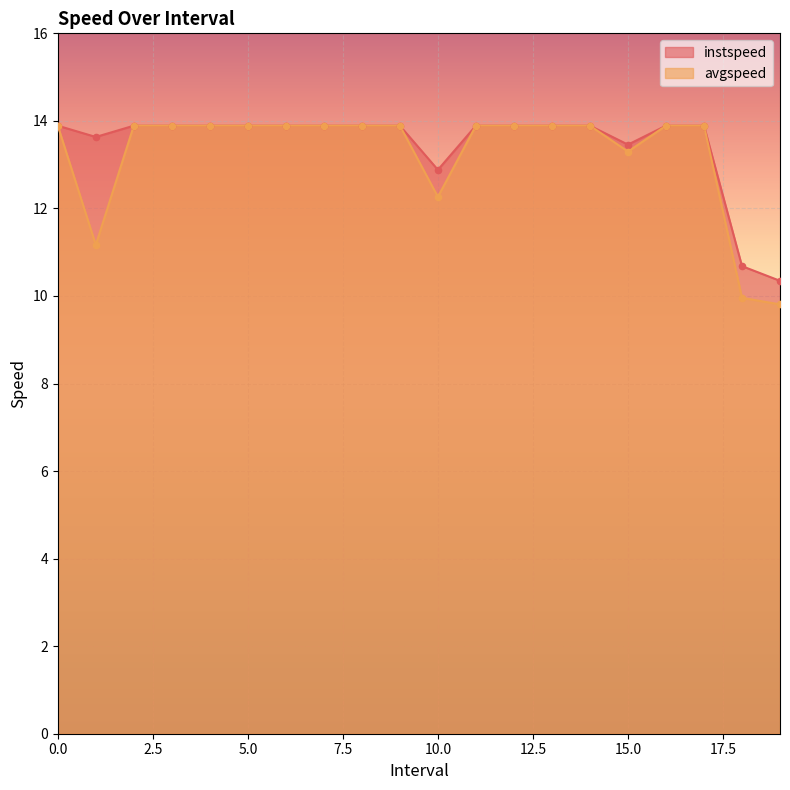

What is the total value across all series at 2?

27.8